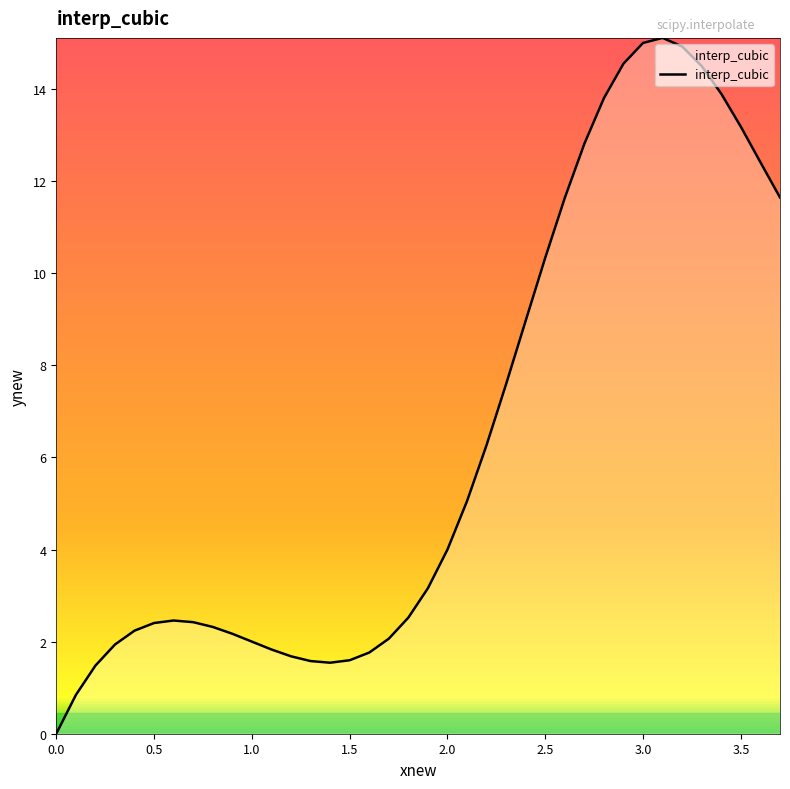

What is the difference between the maximum and minimum values?

15.1